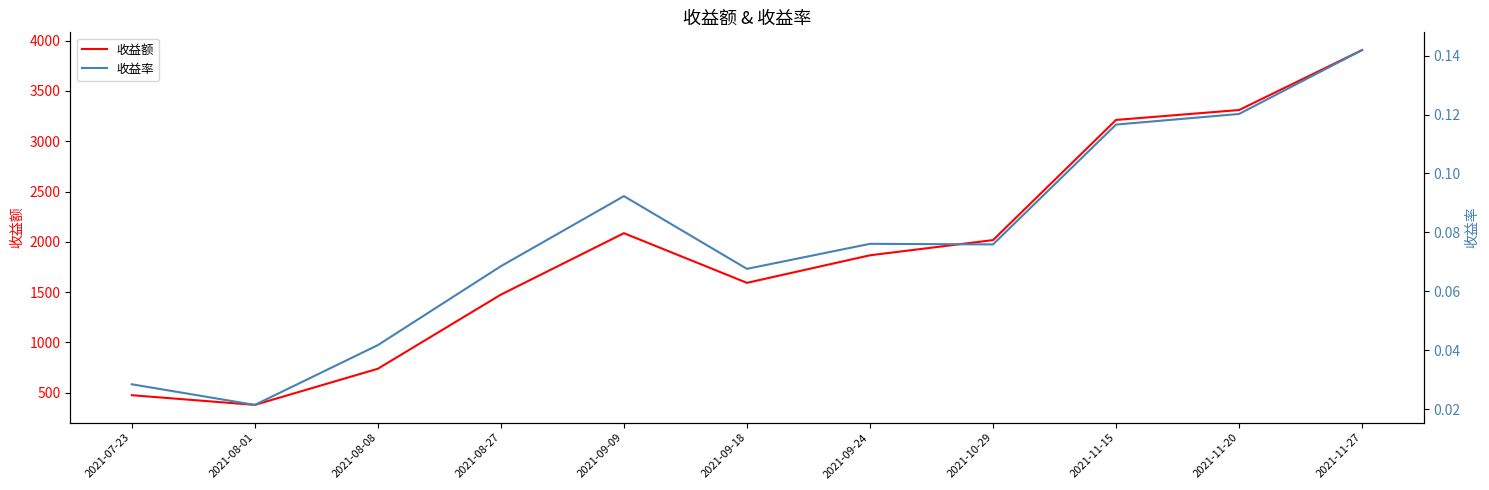

Is it true that 收益额 equals 4774.3 at 2021-11-20?

False